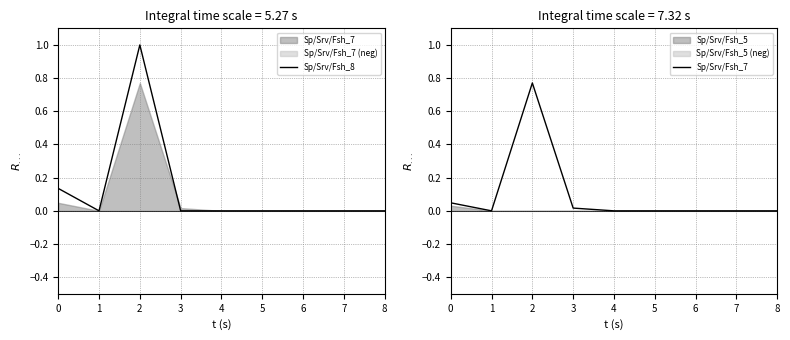

How many lines are shown in the chart?

2